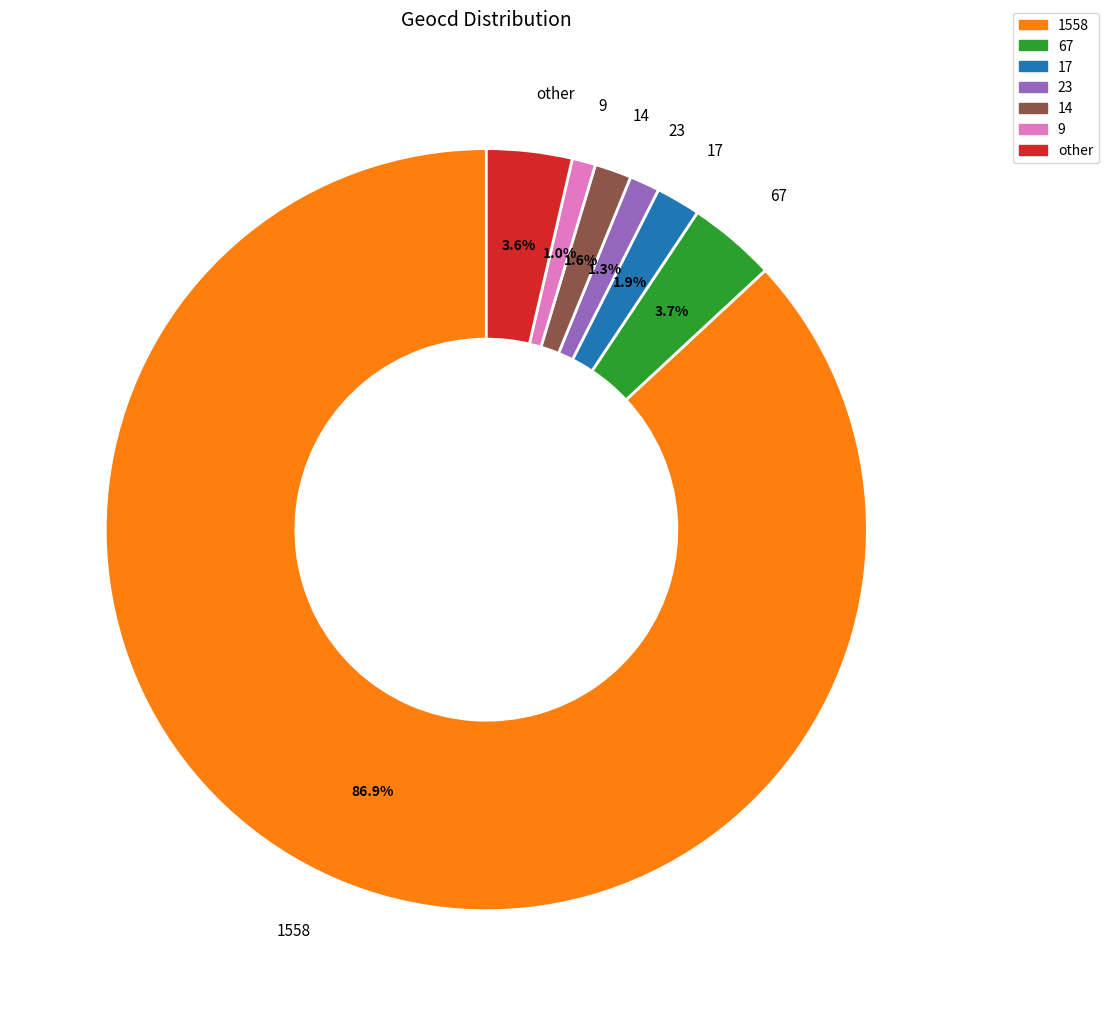

Which has a higher value, 1558 or 23?

1558